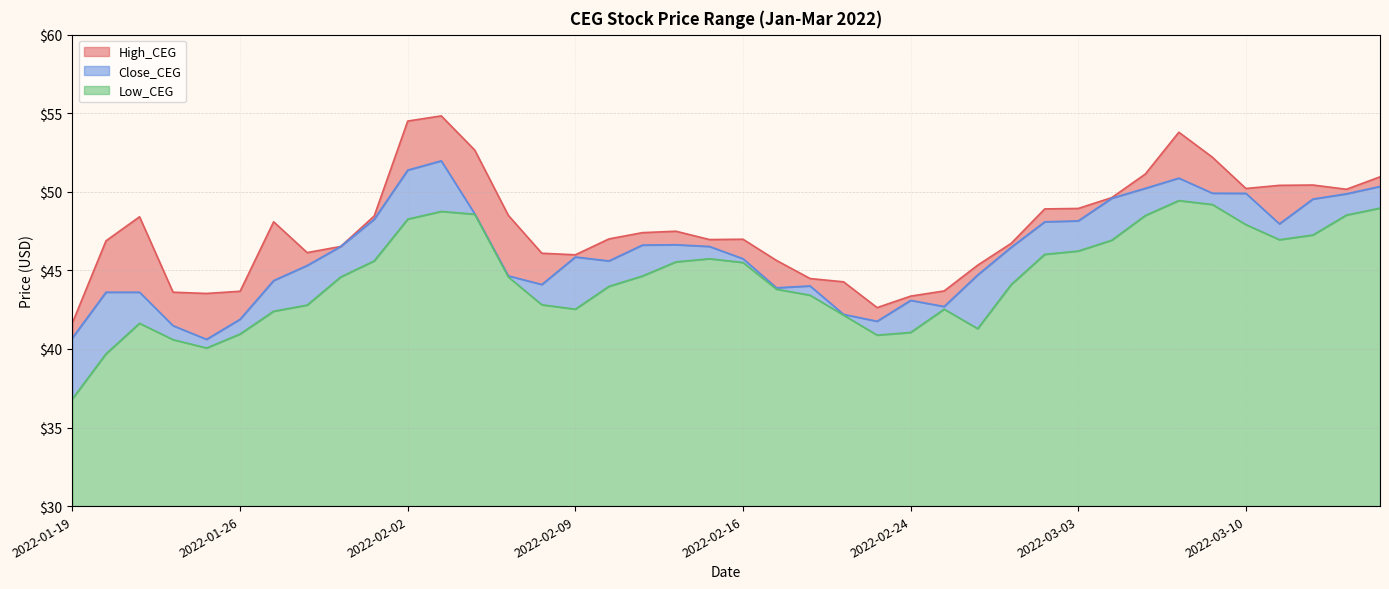

What is the minimum value shown in the chart?

36.8